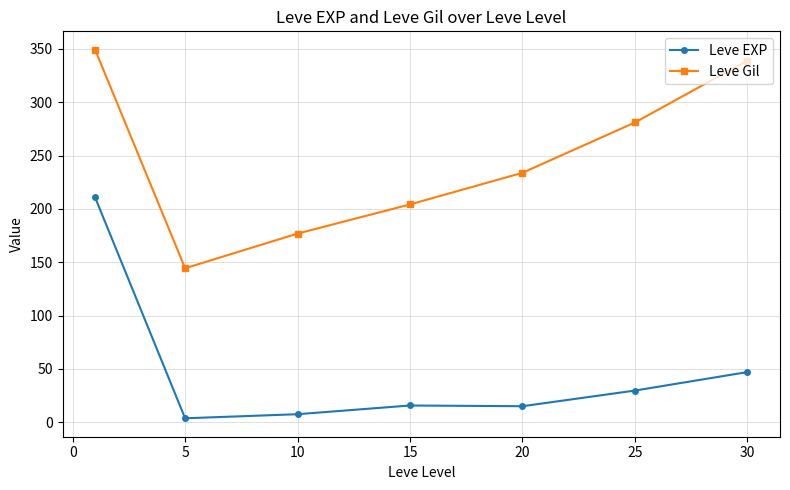

Which series has the largest total across all categories?

Leve Gil